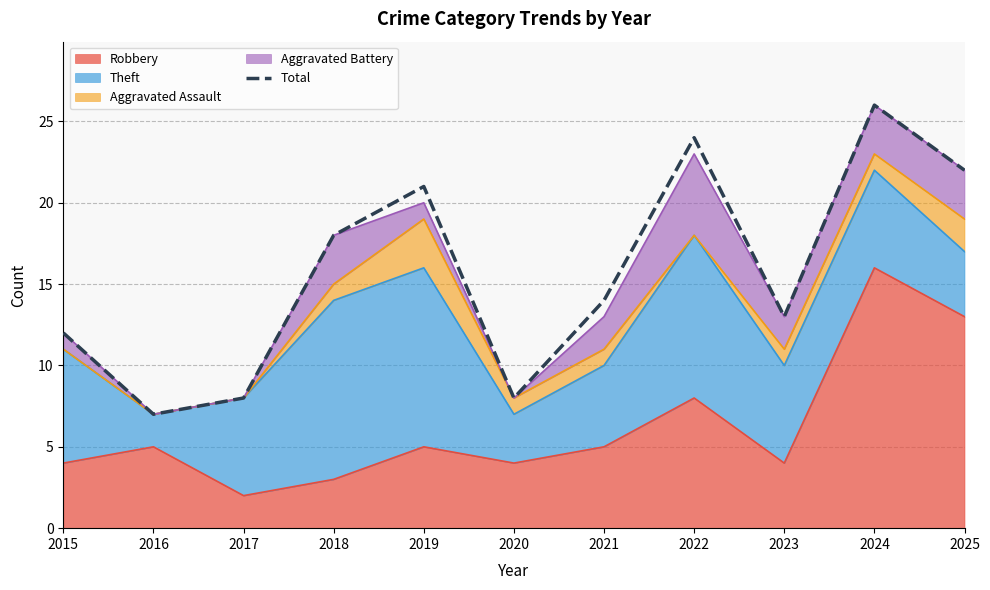

How many interior local valleys (lower than both neighbors) does the data have?

3